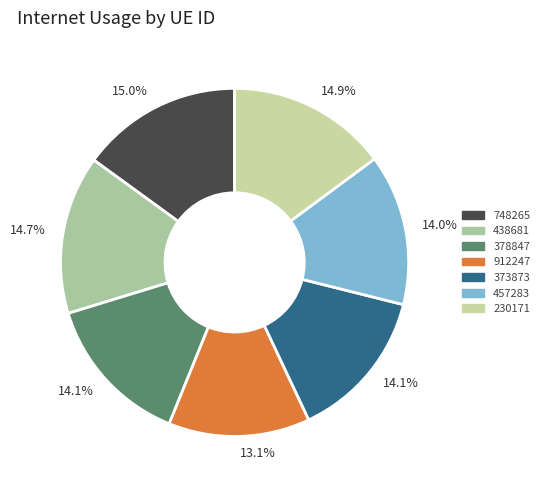

What is the total percentage of 438681 and 230171?

29.6%